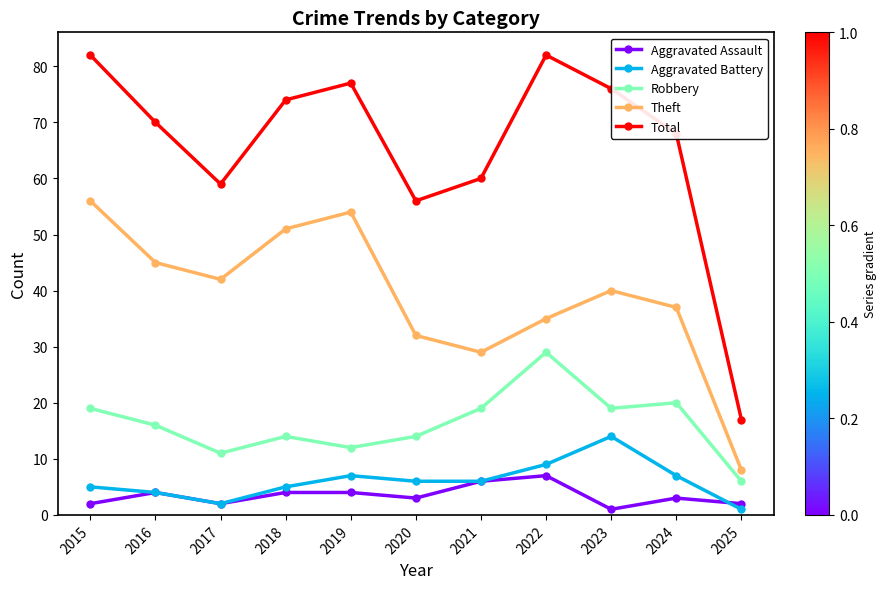

True or false: Theft and Aggravated Assault intersect in this chart.

False